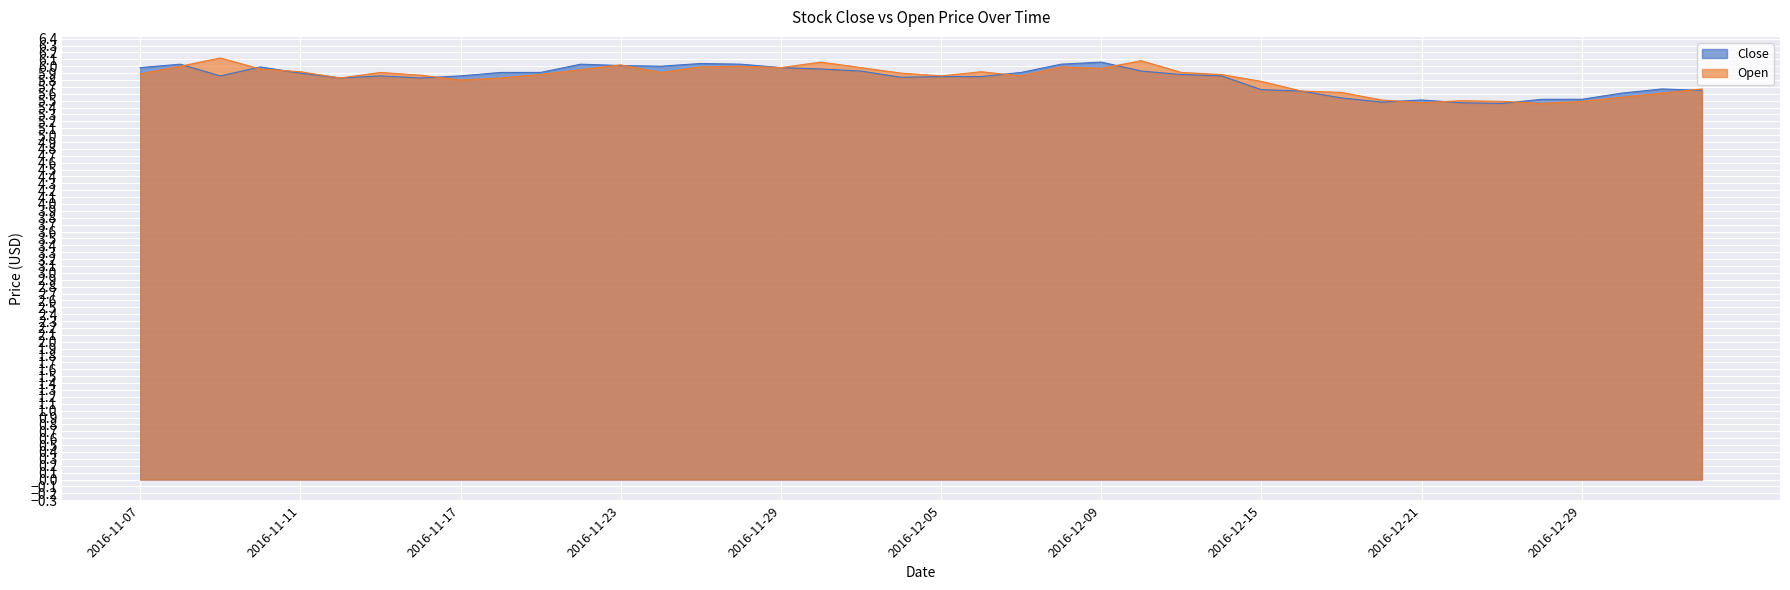

Reading left to right, transcribe all the data shown in this chart.

Close: 2016-11-07=6.0	2016-11-08=6.0	2016-11-09=5.9	2016-11-10=6.0	2016-11-11=5.9	2016-11-14=5.8	2016-11-15=5.9	2016-11-16=5.8	2016-11-17=5.9	2016-11-18=5.9	2016-11-21=5.9	2016-11-22=6.0	2016-11-23=6.0	2016-11-24=6.0	2016-11-25=6.0	2016-11-28=6.0	2016-11-29=6.0	2016-11-30=6.0	2016-12-01=5.9	2016-12-02=5.8	2016-12-05=5.8	2016-12-06=5.8	2016-12-07=5.9	2016-12-08=6.0	2016-12-09=6.1	2016-12-12=5.9	2016-12-13=5.9	2016-12-14=5.9	2016-12-15=5.7	2016-12-16=5.6	2016-12-19=5.5	2016-12-20=5.5	2016-12-21=5.5	2016-12-22=5.5	2016-12-23=5.5	2016-12-28=5.5	2016-12-29=5.5	2016-12-30=5.6	2017-01-03=5.7	2017-01-04=5.7
Open: 2016-11-07=5.9	2016-11-08=6.0	2016-11-09=6.1	2016-11-10=6.0	2016-11-11=5.9	2016-11-14=5.8	2016-11-15=5.9	2016-11-16=5.9	2016-11-17=5.8	2016-11-18=5.8	2016-11-21=5.9	2016-11-22=6.0	2016-11-23=6.0	2016-11-24=5.9	2016-11-25=6.0	2016-11-28=6.0	2016-11-29=6.0	2016-11-30=6.1	2016-12-01=6.0	2016-12-02=5.9	2016-12-05=5.9	2016-12-06=5.9	2016-12-07=5.9	2016-12-08=6.0	2016-12-09=6.0	2016-12-12=6.1	2016-12-13=5.9	2016-12-14=5.9	2016-12-15=5.8	2016-12-16=5.6	2016-12-19=5.6	2016-12-20=5.5	2016-12-21=5.5	2016-12-22=5.5	2016-12-23=5.5	2016-12-28=5.5	2016-12-29=5.5	2016-12-30=5.5	2017-01-03=5.6	2017-01-04=5.7